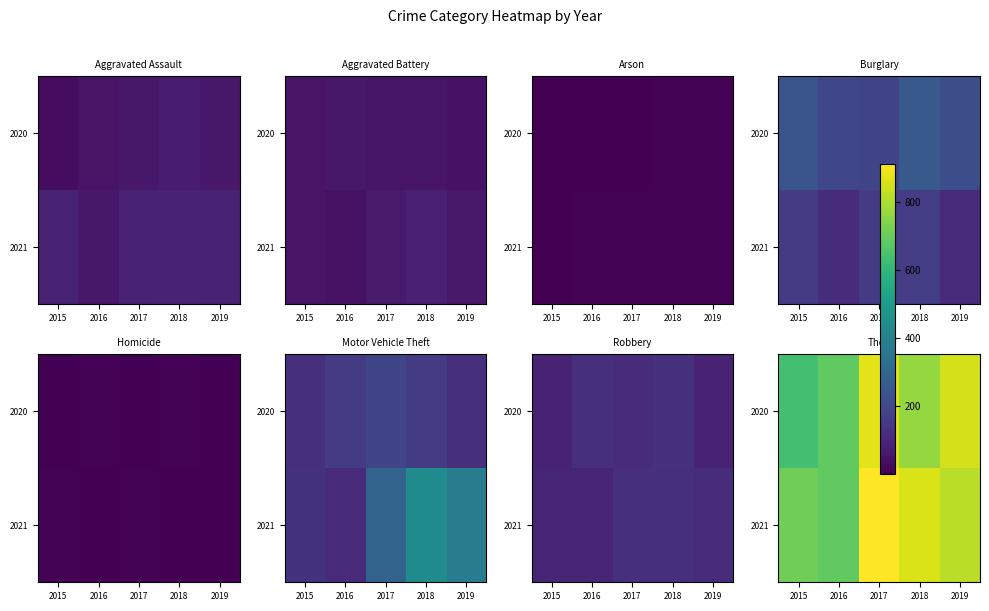

Which label corresponds to the largest value in the chart?

2017